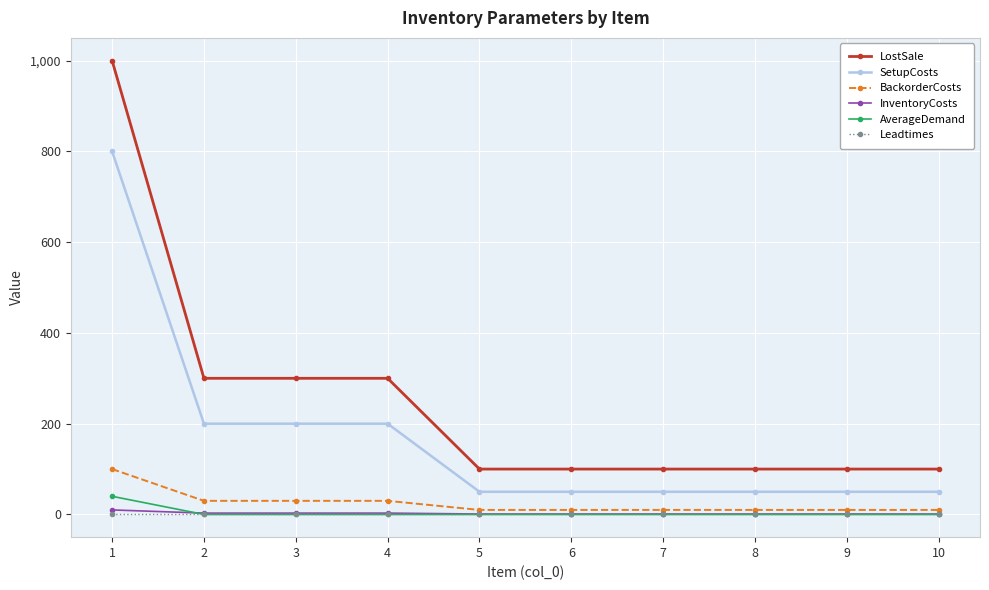

What is the approximate value of BackorderCosts at 1, to the nearest 10?

100